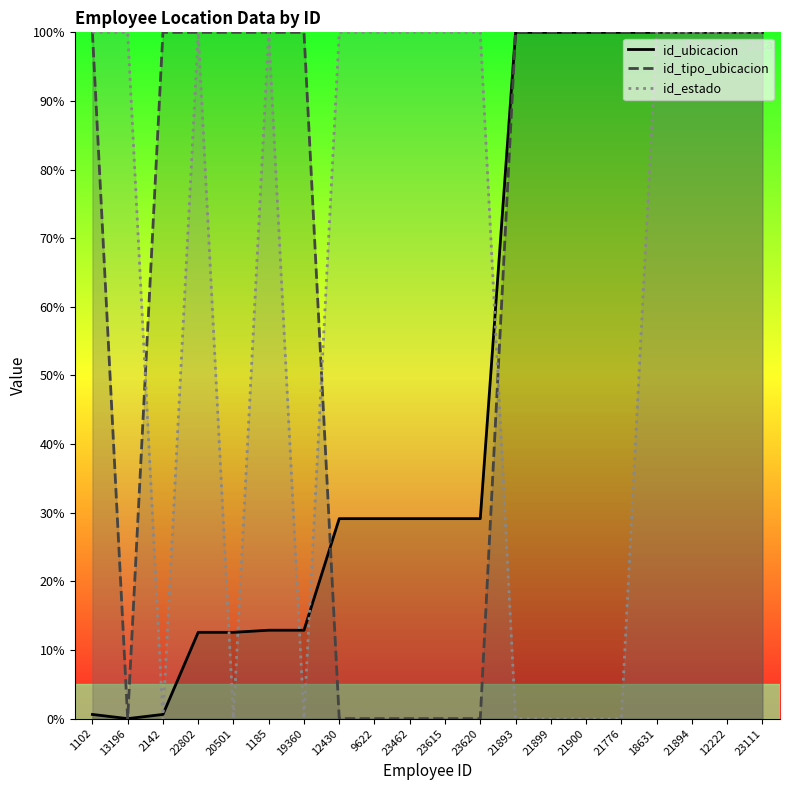

Reading right to left, what are all the values shown in this chart?

id_ubicacion: 23111=100.0	12222=100.0	21894=100.0	18631=100.0	21776=100.0	21900=100.0	21899=100.0	21893=100.0	23620=29.1	23615=29.1	23462=29.1	9622=29.1	12430=29.1	19360=12.9	1185=12.9	20501=12.6	22802=12.6	2142=0.6	13196=0.0	1102=0.6
id_tipo_ubicacion: 23111=100.0	12222=100.0	21894=100.0	18631=100.0	21776=100.0	21900=100.0	21899=100.0	21893=100.0	23620=0.0	23615=0.0	23462=0.0	9622=0.0	12430=0.0	19360=100.0	1185=100.0	20501=100.0	22802=100.0	2142=100.0	13196=0.0	1102=100.0
id_estado: 23111=100.0	12222=100.0	21894=100.0	18631=100.0	21776=0.0	21900=0.0	21899=0.0	21893=0.0	23620=100.0	23615=100.0	23462=100.0	9622=100.0	12430=100.0	19360=0.0	1185=100.0	20501=0.0	22802=100.0	2142=0.0	13196=100.0	1102=100.0